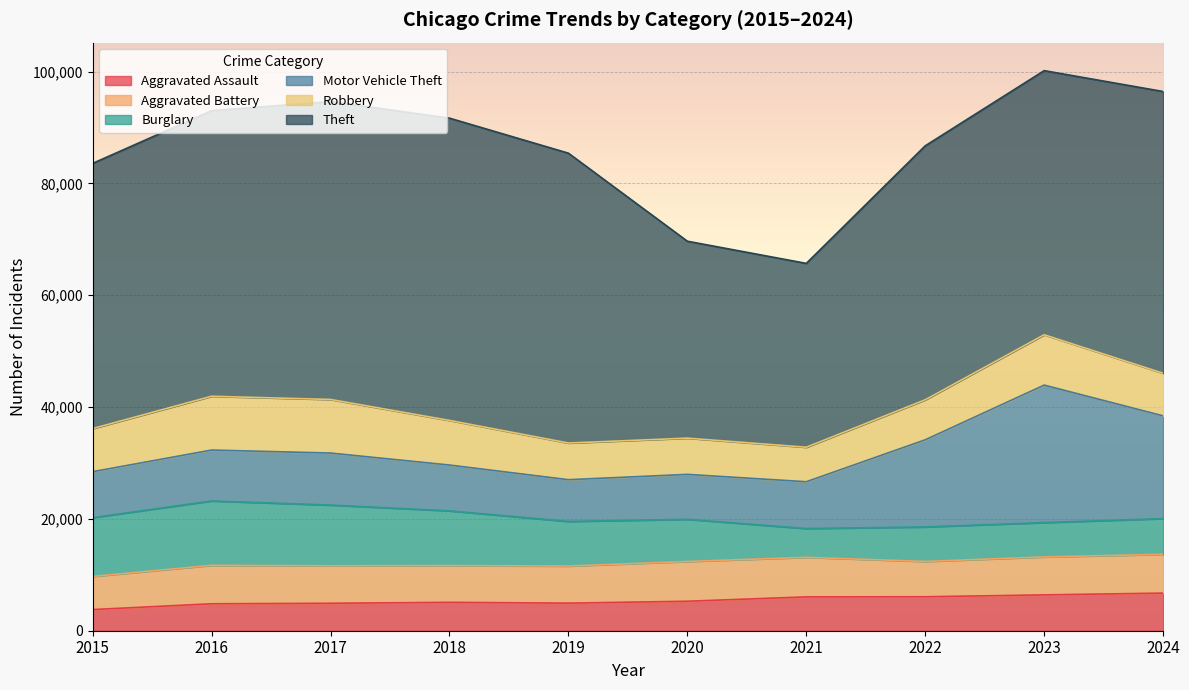

Reading right to left, list all the values displayed in this chart.

Aggravated Assault: 2024=6730	2023=6411	2022=6075	2021=6055	2020=5273	2019=4934	2018=5076	2017=4911	2016=4820	2015=3783
Aggravated Battery: 2024=6936	2023=6787	2022=6319	2021=7070	2020=7112	2019=6633	2018=6573	2017=6701	2016=6878	2015=5927
Burglary: 2024=6387	2023=6144	2022=6171	2021=5152	2020=7545	2019=7982	2018=9793	2017=10863	2016=11518	2015=10513
Motor Vehicle Theft: 2024=18381	2023=24596	2022=15586	2021=8371	2020=8036	2019=7466	2018=8195	2017=9305	2016=9102	2015=8223
Robbery: 2024=7614	2023=9002	2022=7160	2021=6173	2020=6480	2019=6560	2018=7980	2017=9585	2016=9623	2015=7714
Theft: 2024=50401	2023=47244	2022=45428	2021=32885	2020=35227	2019=51845	2018=54068	2017=53292	2016=51084	2015=47434